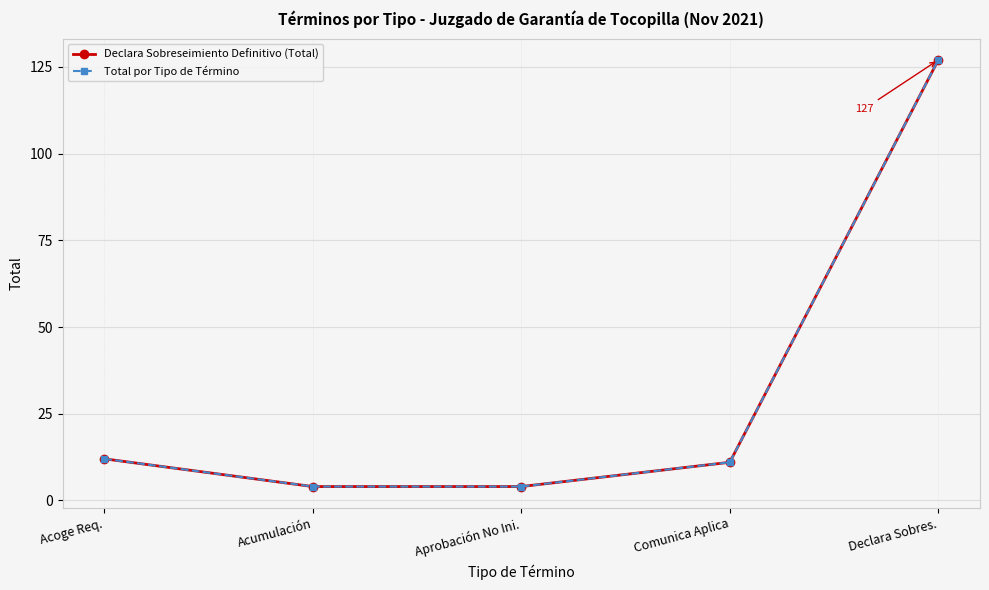

Reading left to right, what are all the values shown in this chart?

Declara Sobreseimiento Definitivo (Total): 12	4	4	11	127
Total por Tipo de Término: 12	4	4	11	127